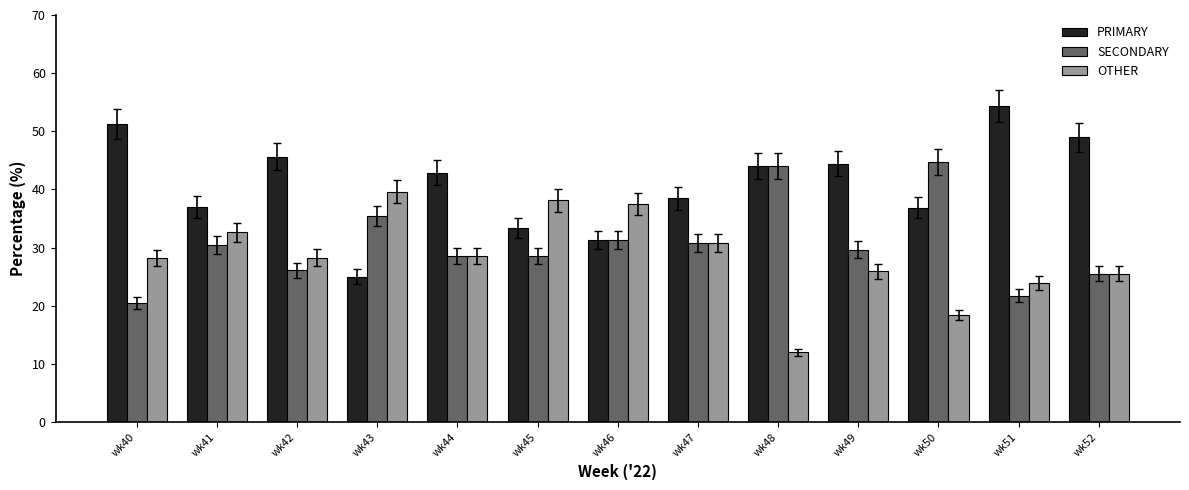

What is the difference between the SECONDARY values at wk46 and wk41?

0.8